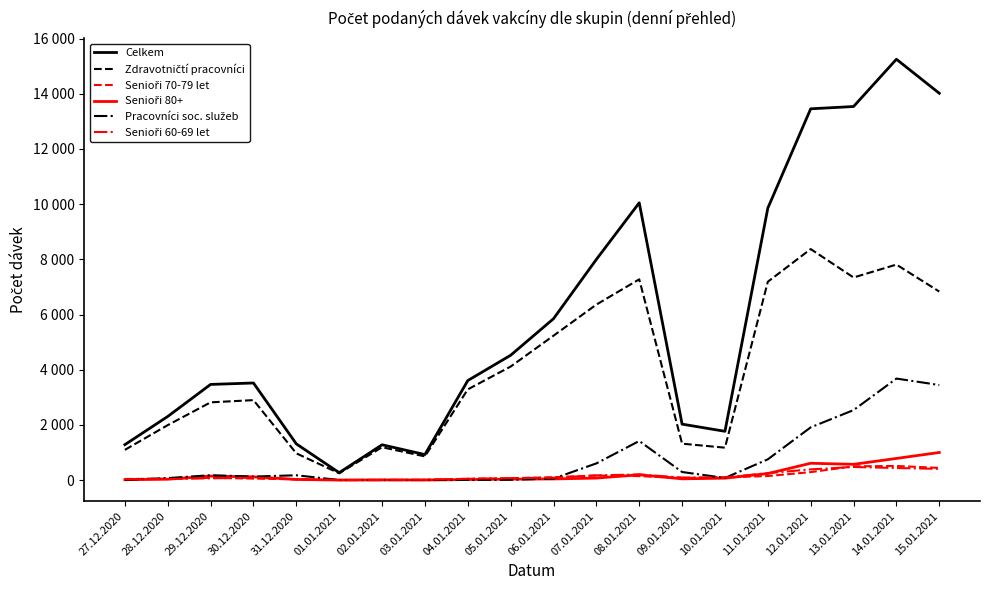

Does the chart display data point markers on the line(s)?

No